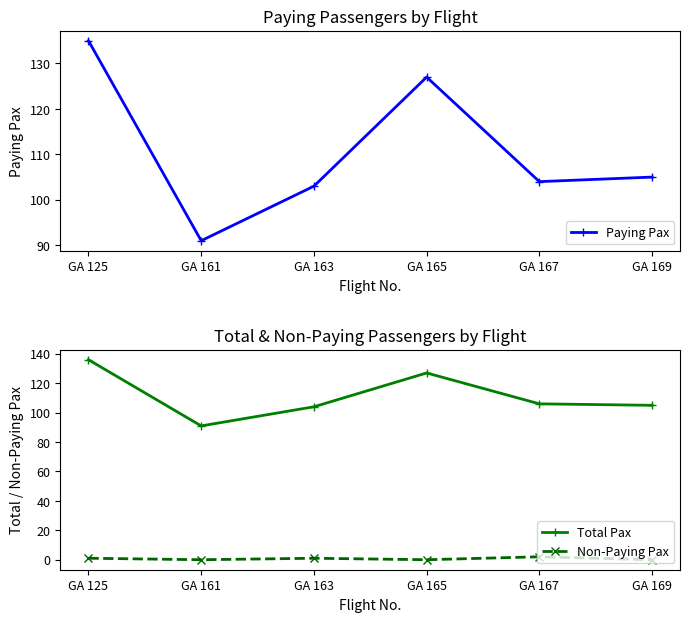

What is the value of the Paying Pax point at the 1st from the left?

135